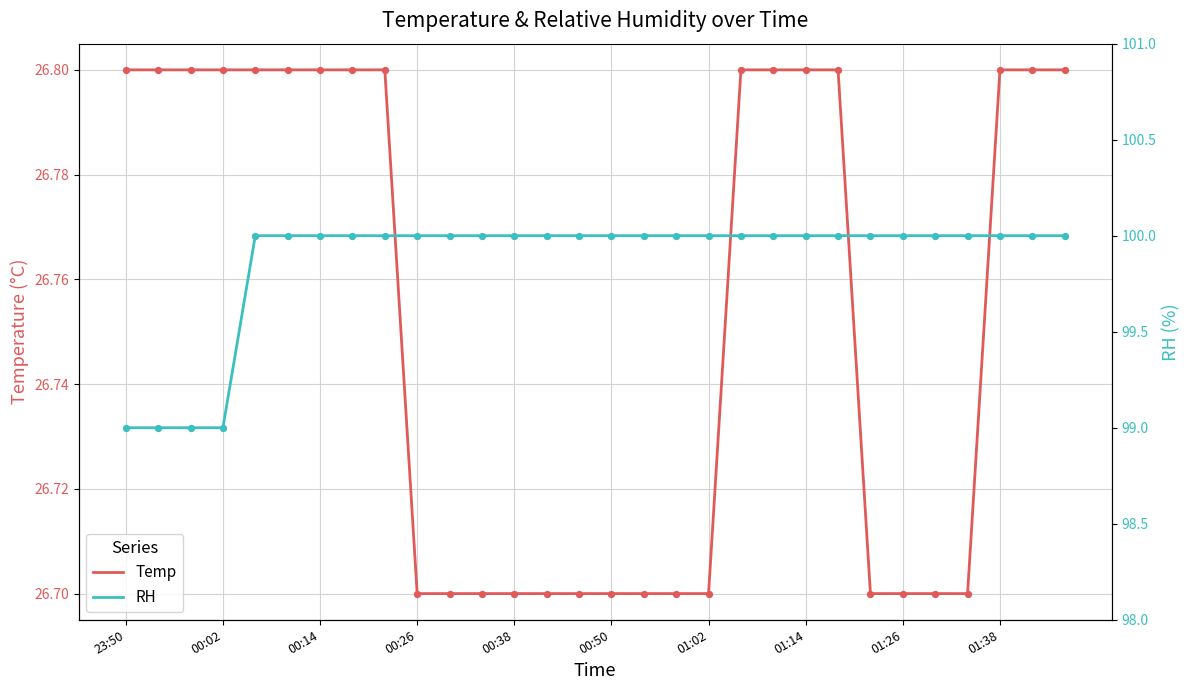

True or false: Temp has a value of 26.8 at 01:14.

True